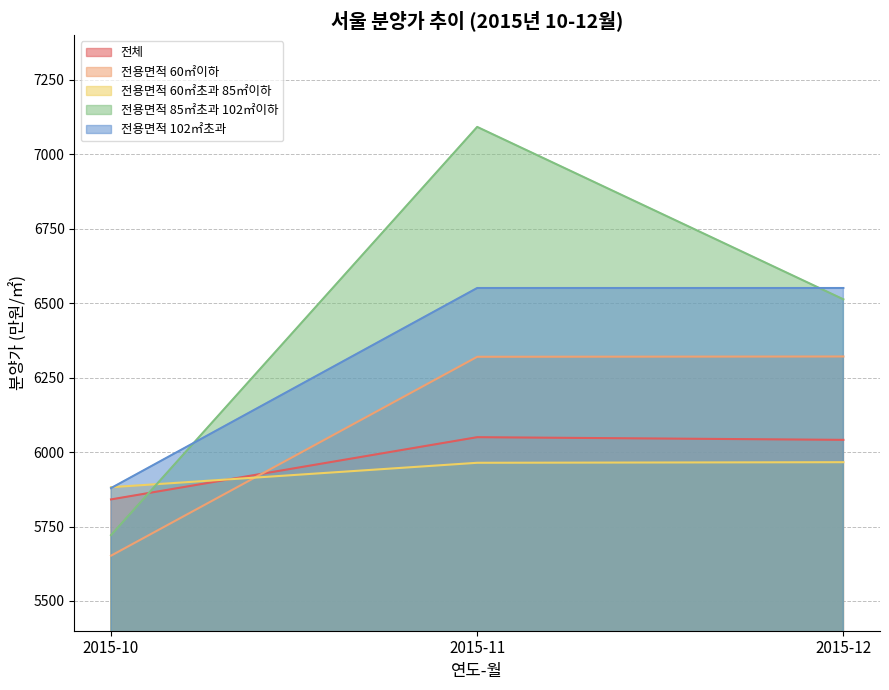

What is the difference between the highest and lowest values at 2015-12?

585